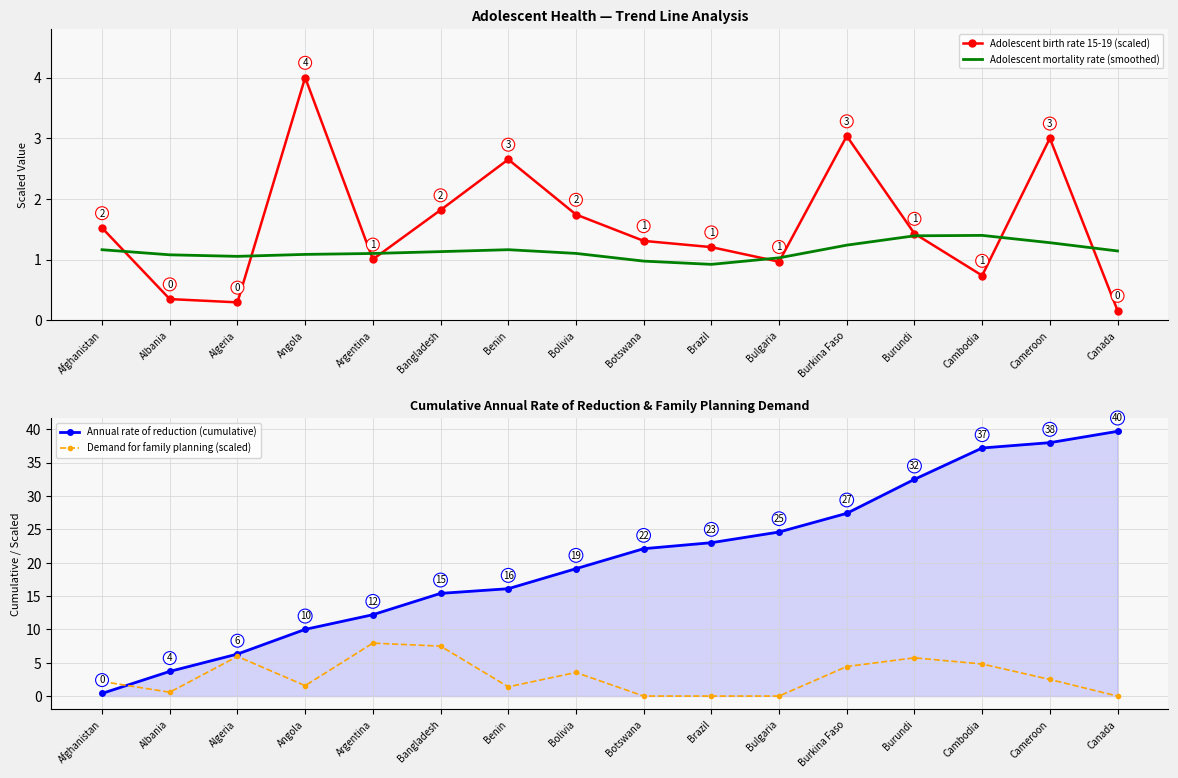

What is the highest value of the Demand for family planning (scaled) series?

7.9